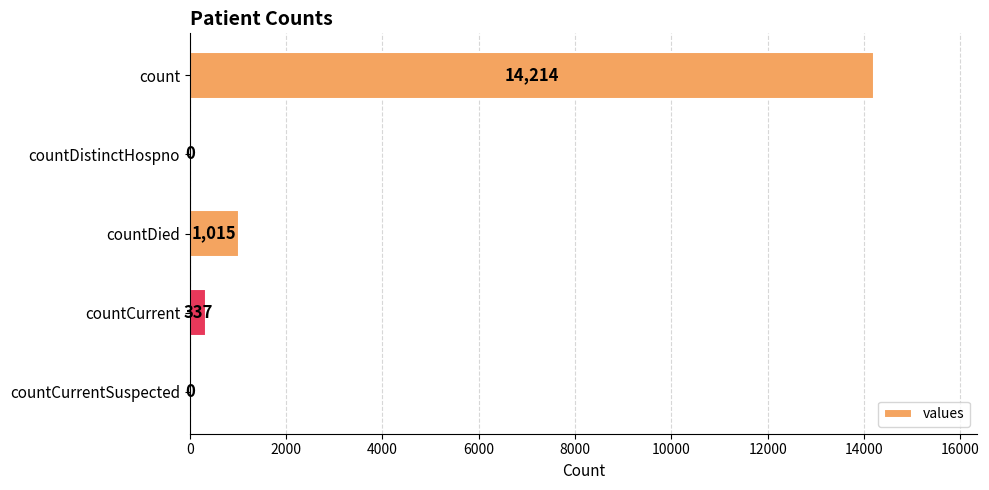

What is the sum of the values at countDied and count?

15229